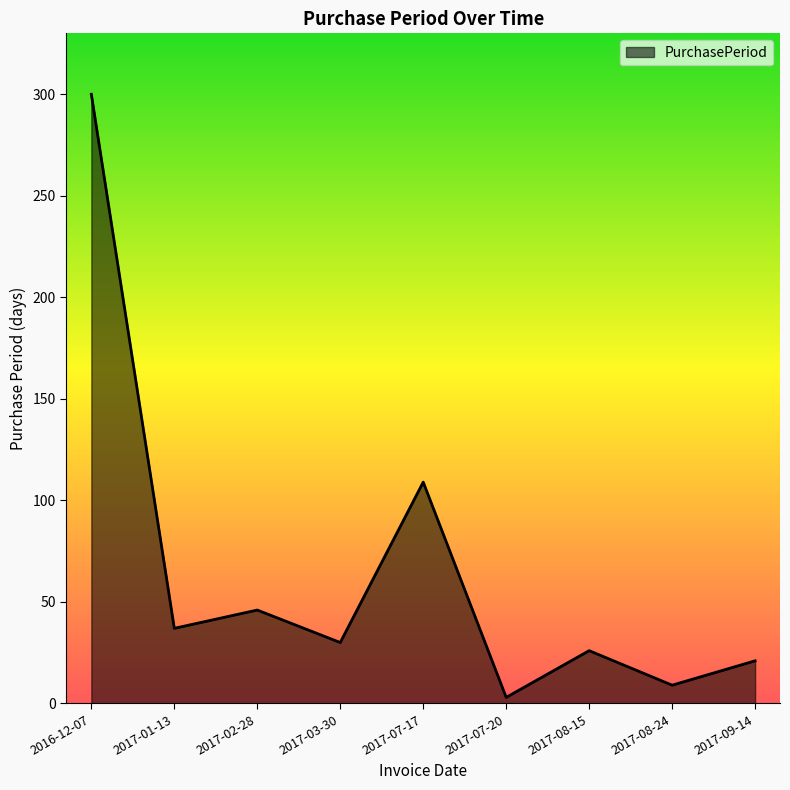

Where is the data nearest to the value 151?

2017-07-17